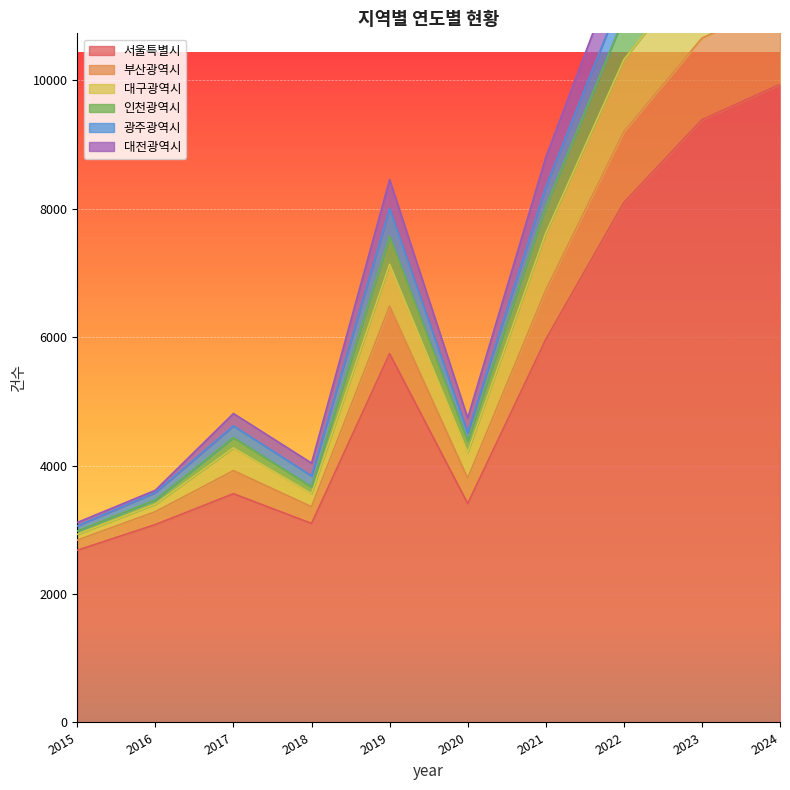

Rank the categories by 서울특별시 value from lowest to highest.

2015, 2016, 2018, 2020, 2017, 2019, 2021, 2022, 2023, 2024